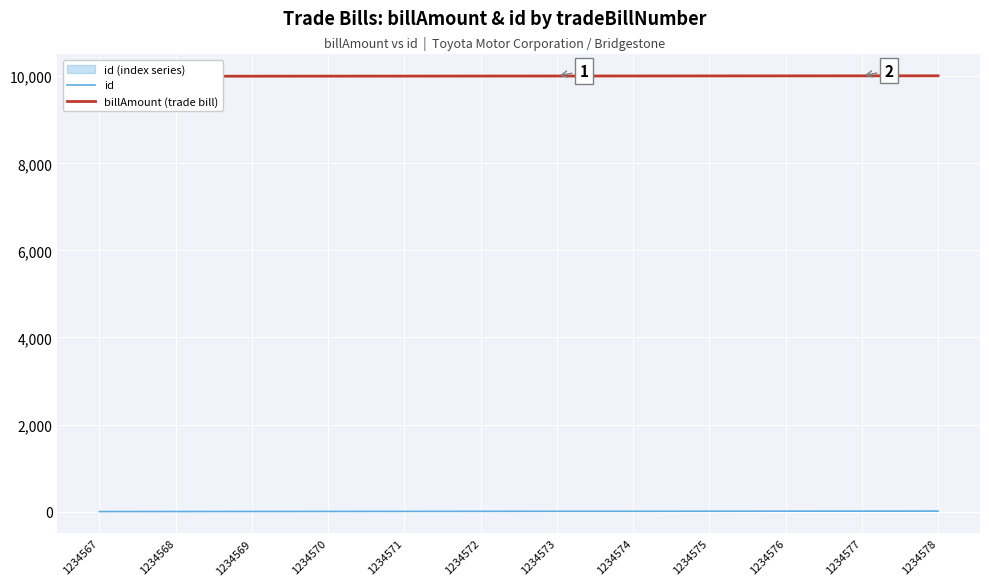

List the series in order of their overall mean, highest first.

billAmount (trade bill), id